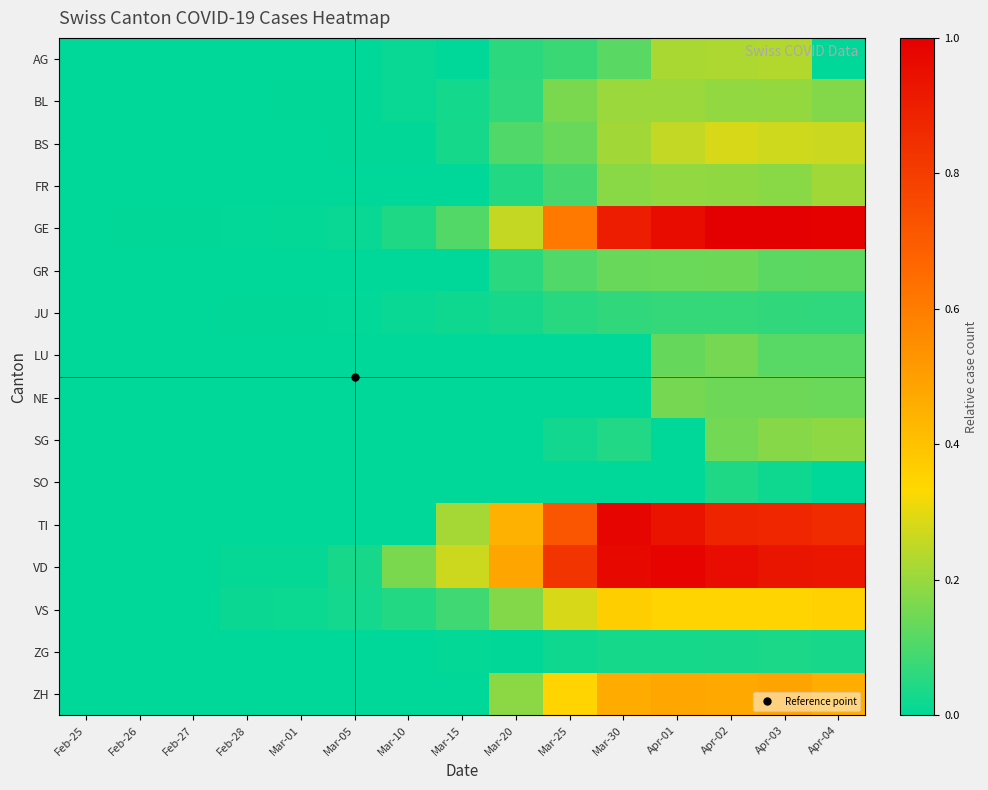

At which category does the chart reach its peak across all series?

Apr-02